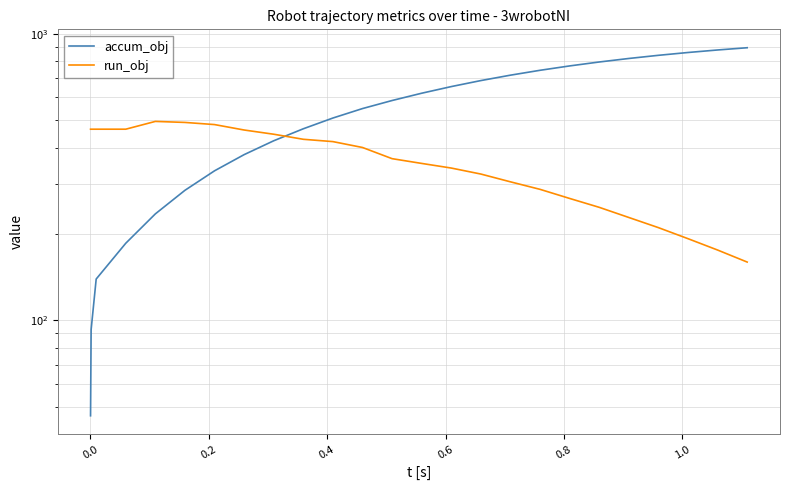

True or false: accum_obj and run_obj intersect in this chart.

True